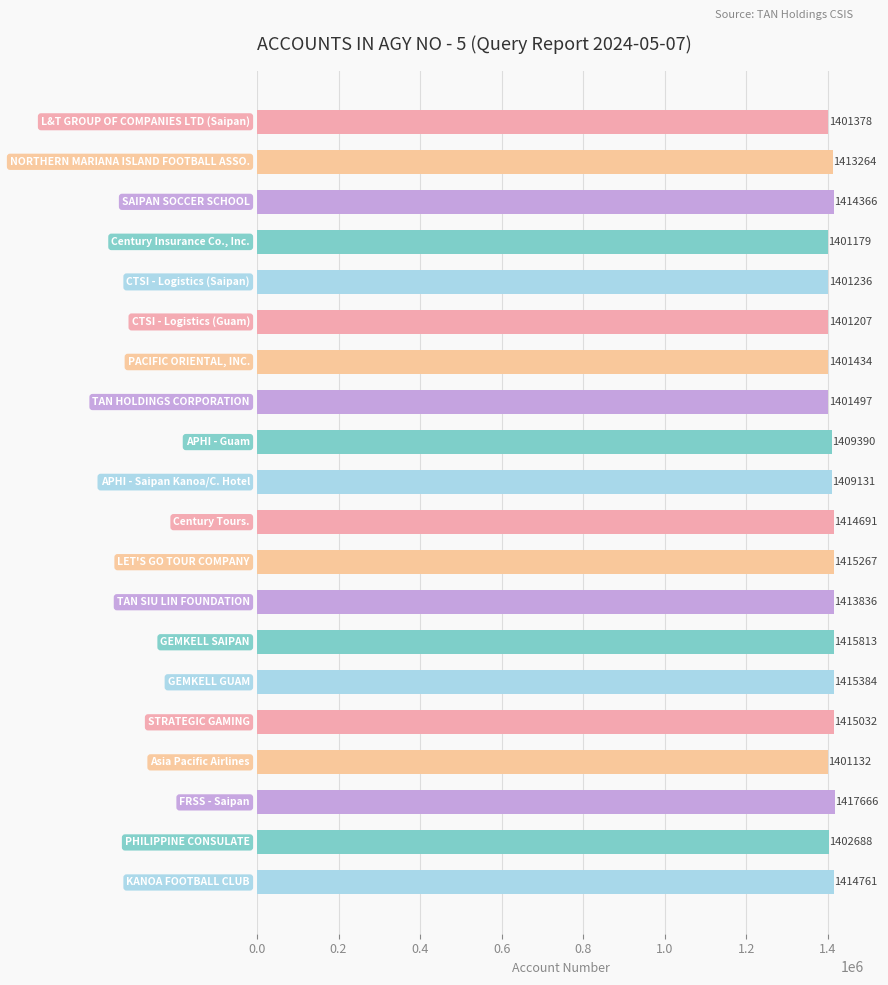

What is the value of the 14th bar from the top?

1415813